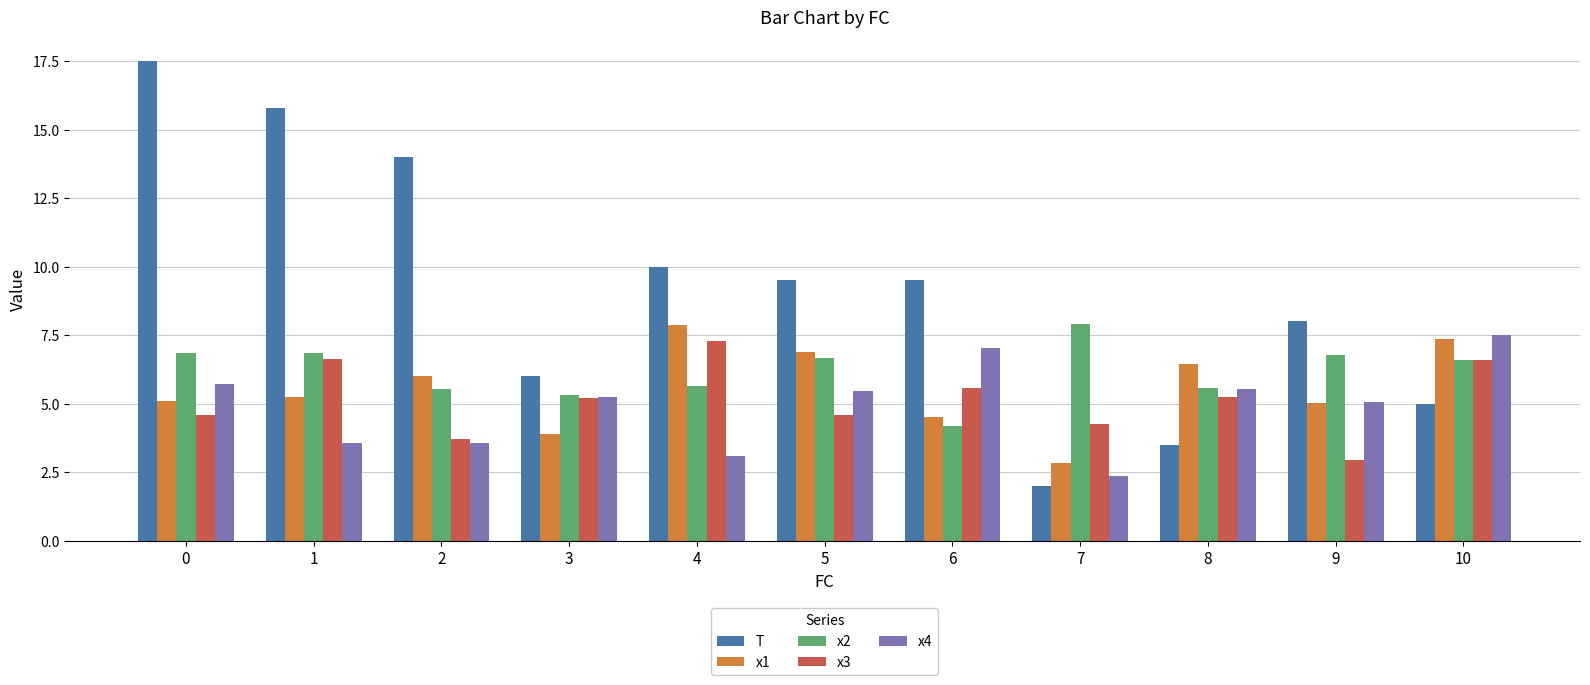

Is the value of x3 at 9 greater than the value of T at 0?

No